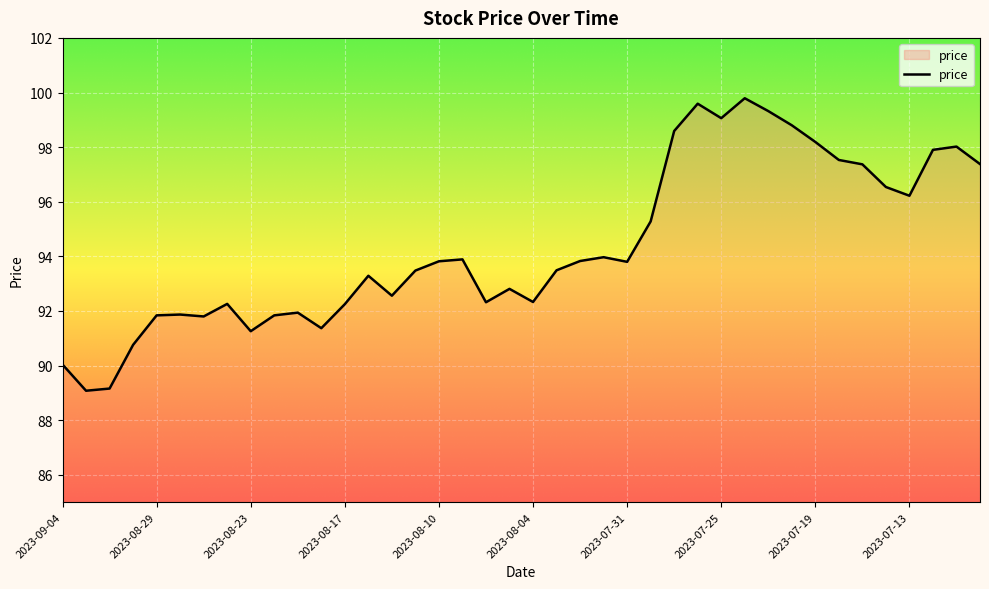

What is the difference between the maximum and minimum values?

10.7